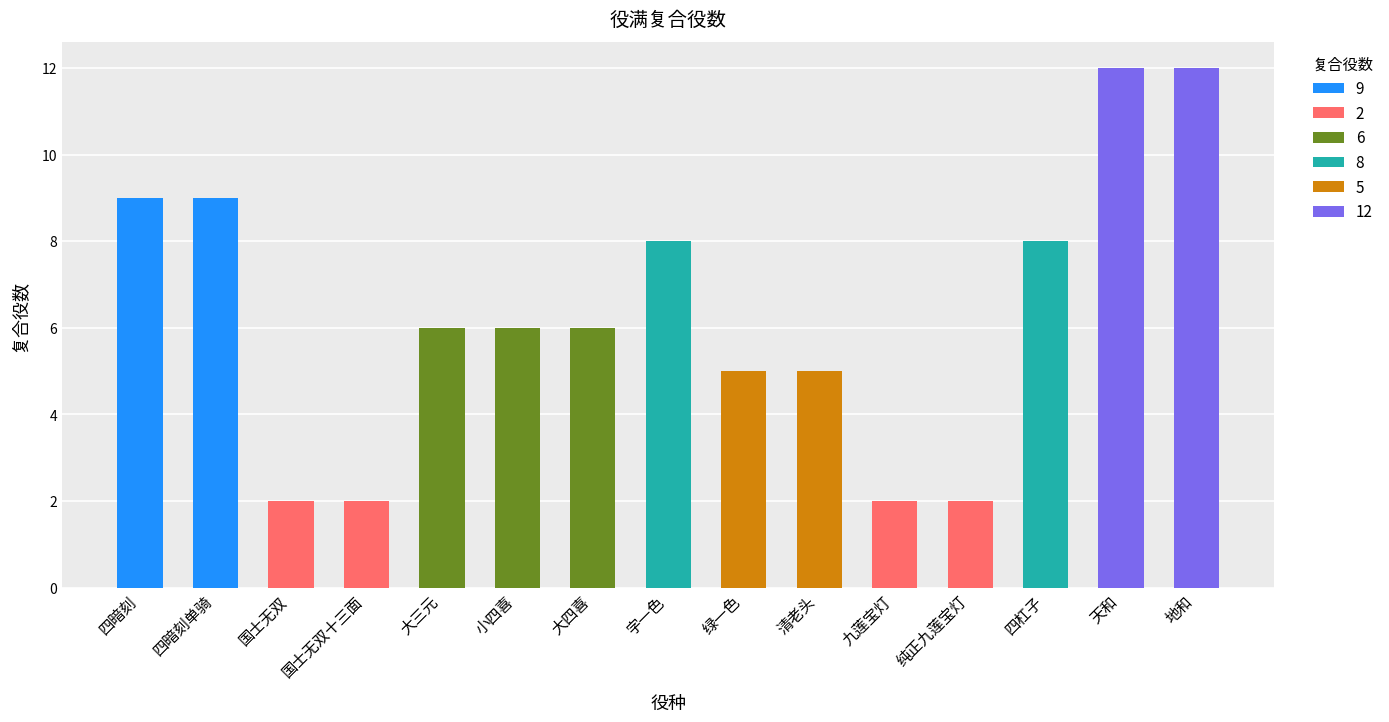

Where does the data first go above 6?

四暗刻